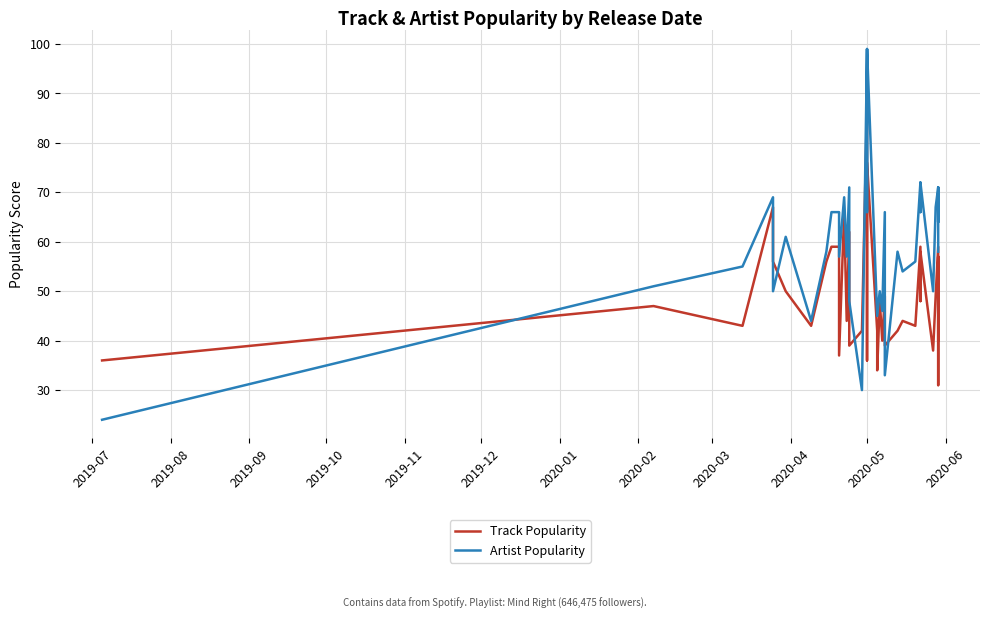

Rank the series by their average value, from lowest to highest.

Track Popularity, Artist Popularity